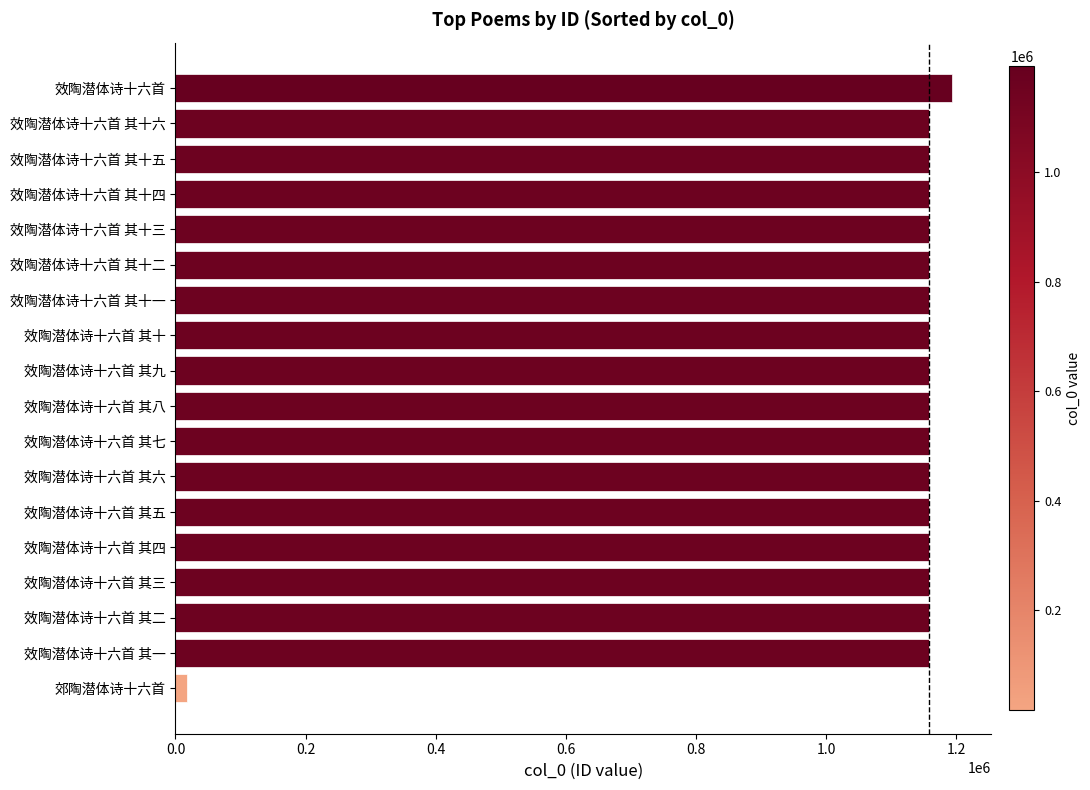

How many bars are there in total?

18